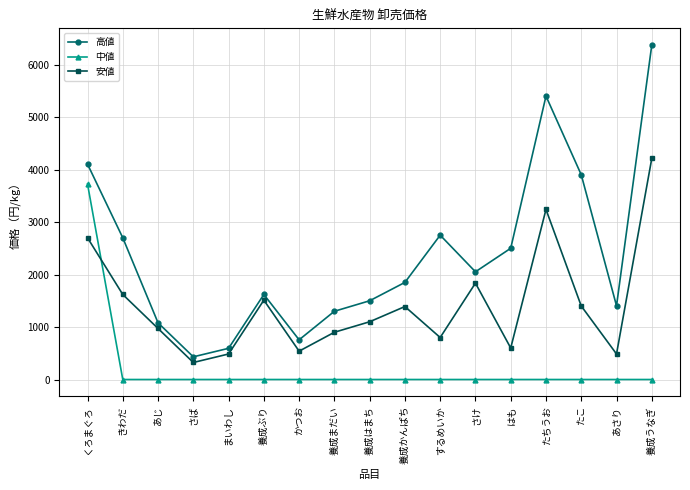

True or false: 安値 and 高値 intersect in this chart.

False